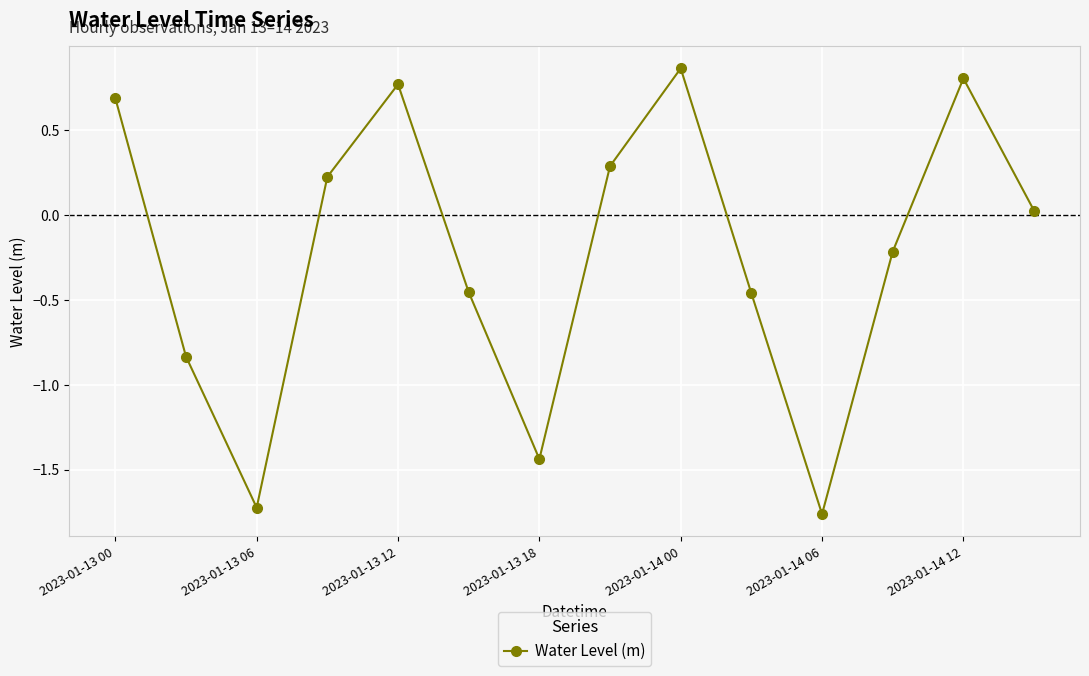

What is the difference between the maximum and second lowest values?

2.6